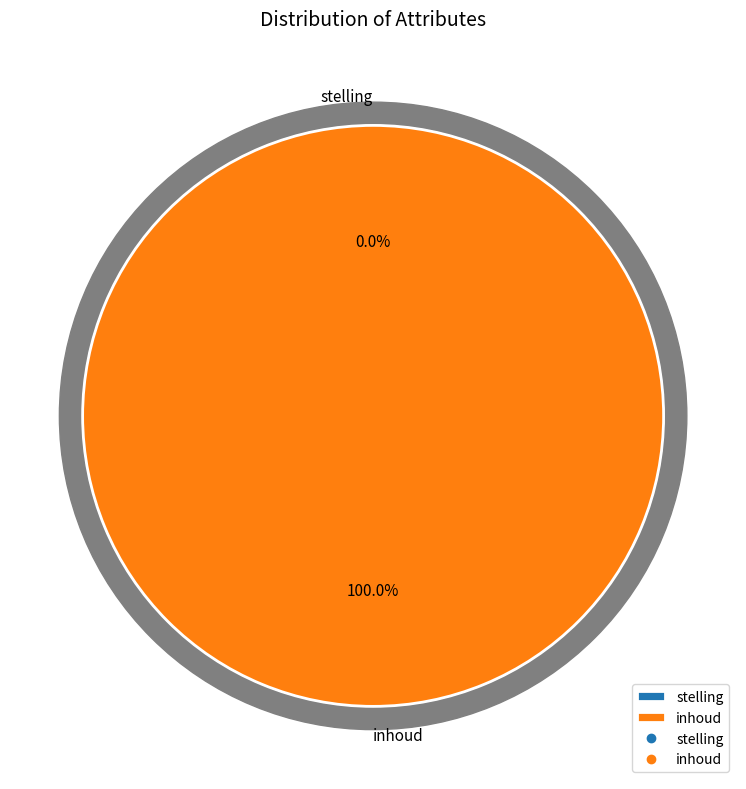

Is it true that stelling is 0% of the pie?

True